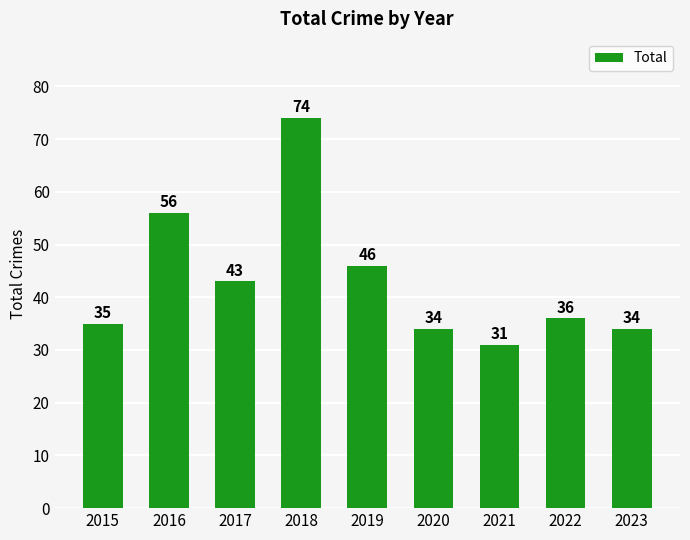

At which category does the chart reach its minimum across all series?

2021